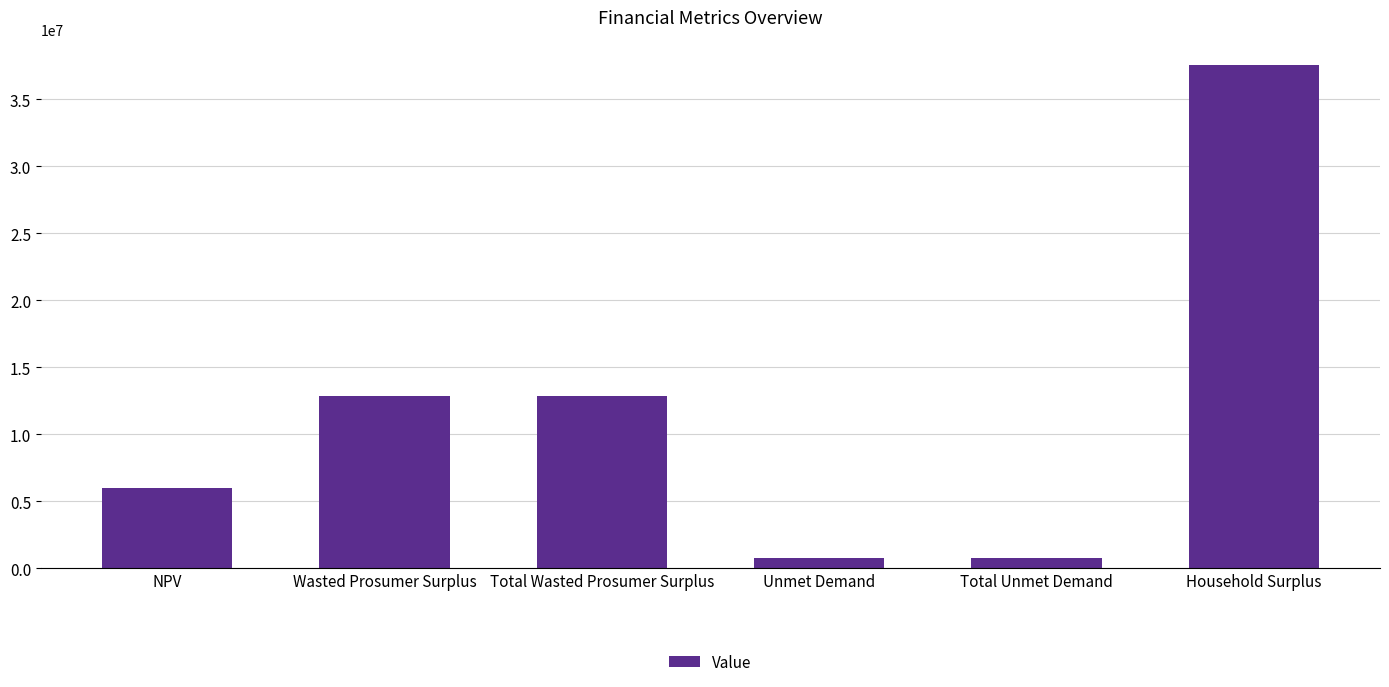

Where does the data first go above 12855333?

Wasted Prosumer Surplus